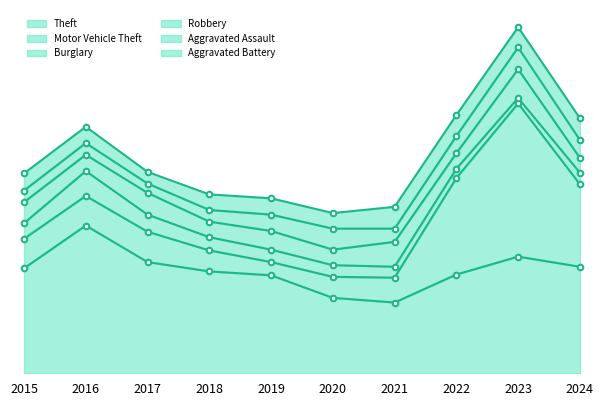

How many intersections are there between Robbery and Motor Vehicle Theft?

2